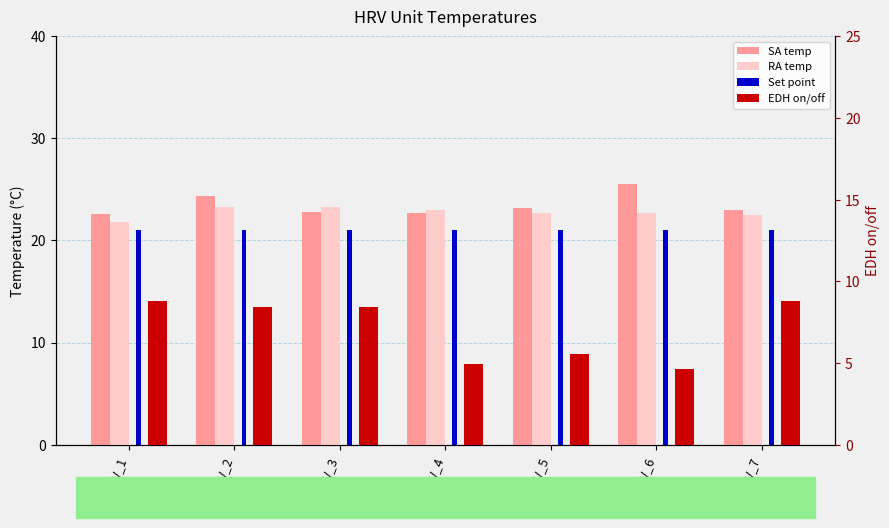

What is the difference between the SA temp values at HRV_6 and HRV_3?

2.8